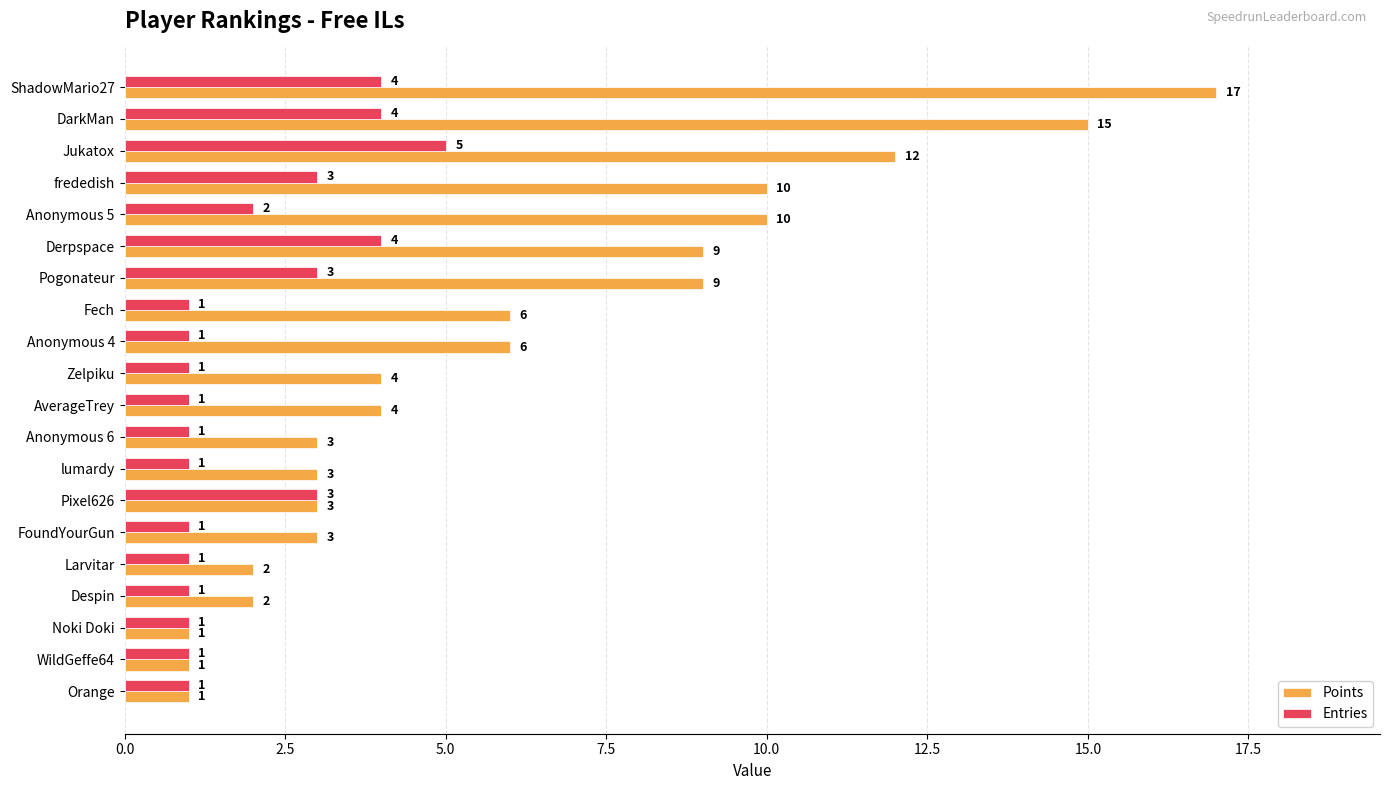

The Points series shows 6 at Anonymous 4. True or false?

True